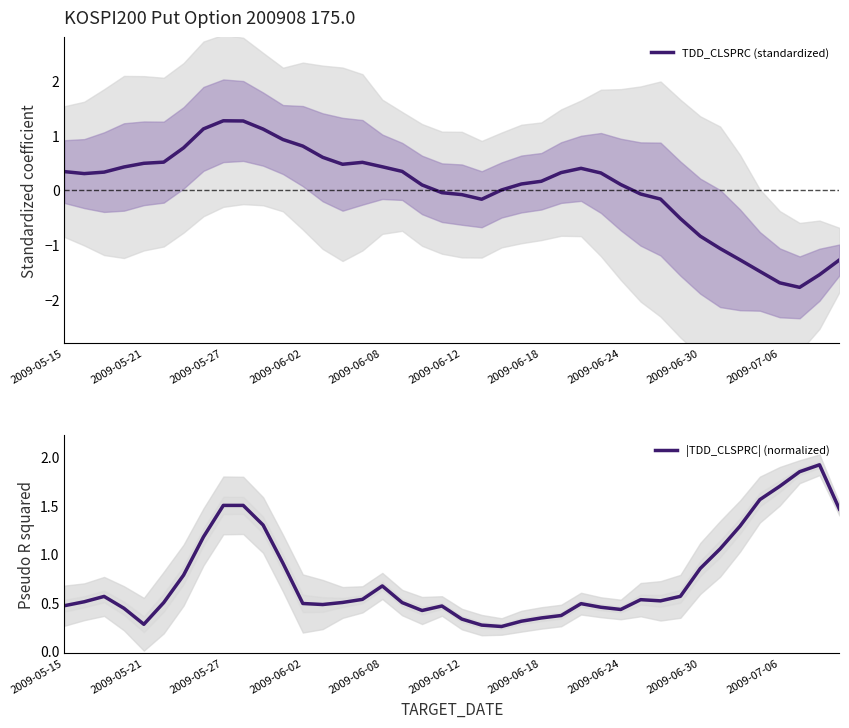

What is the lowest value of the |TDD_CLSPRC| (normalized) series?

0.3